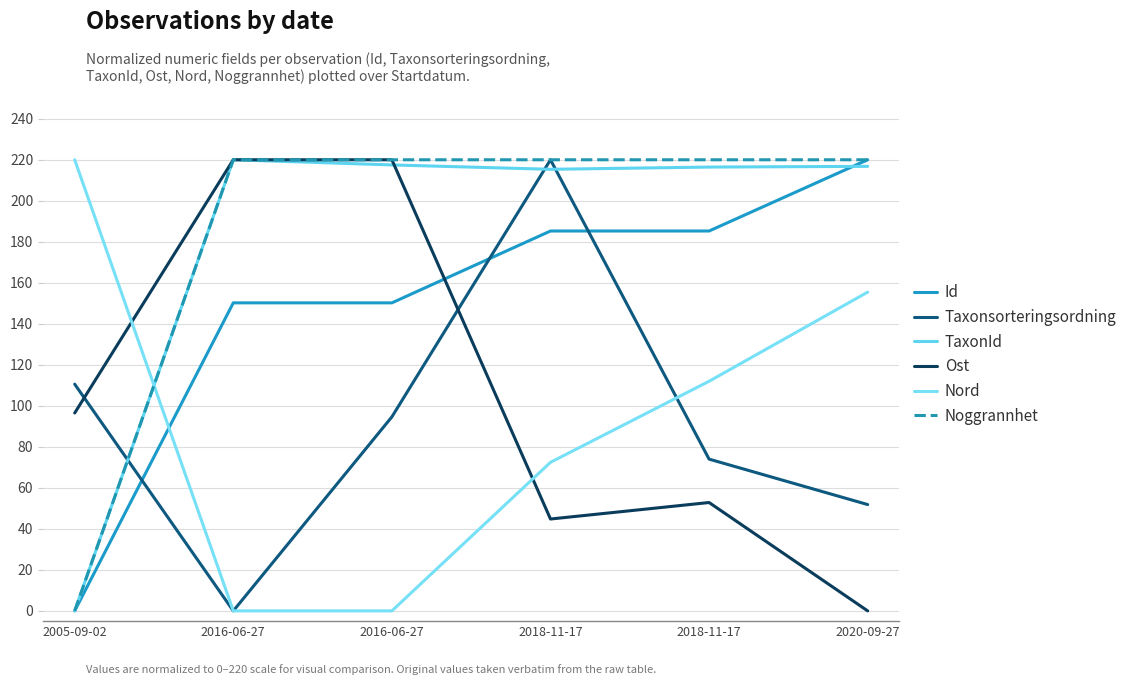

Read the Nord value at 2020-09-27.

155.4